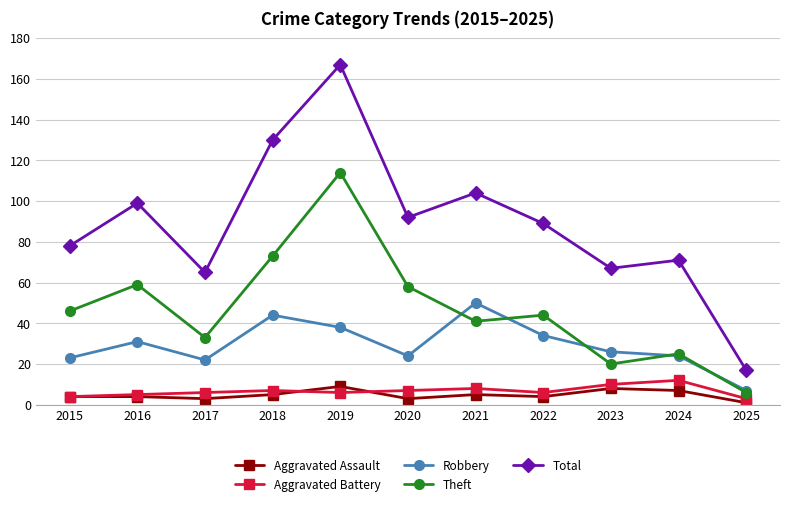

How many values in the Theft series are below 44?

5